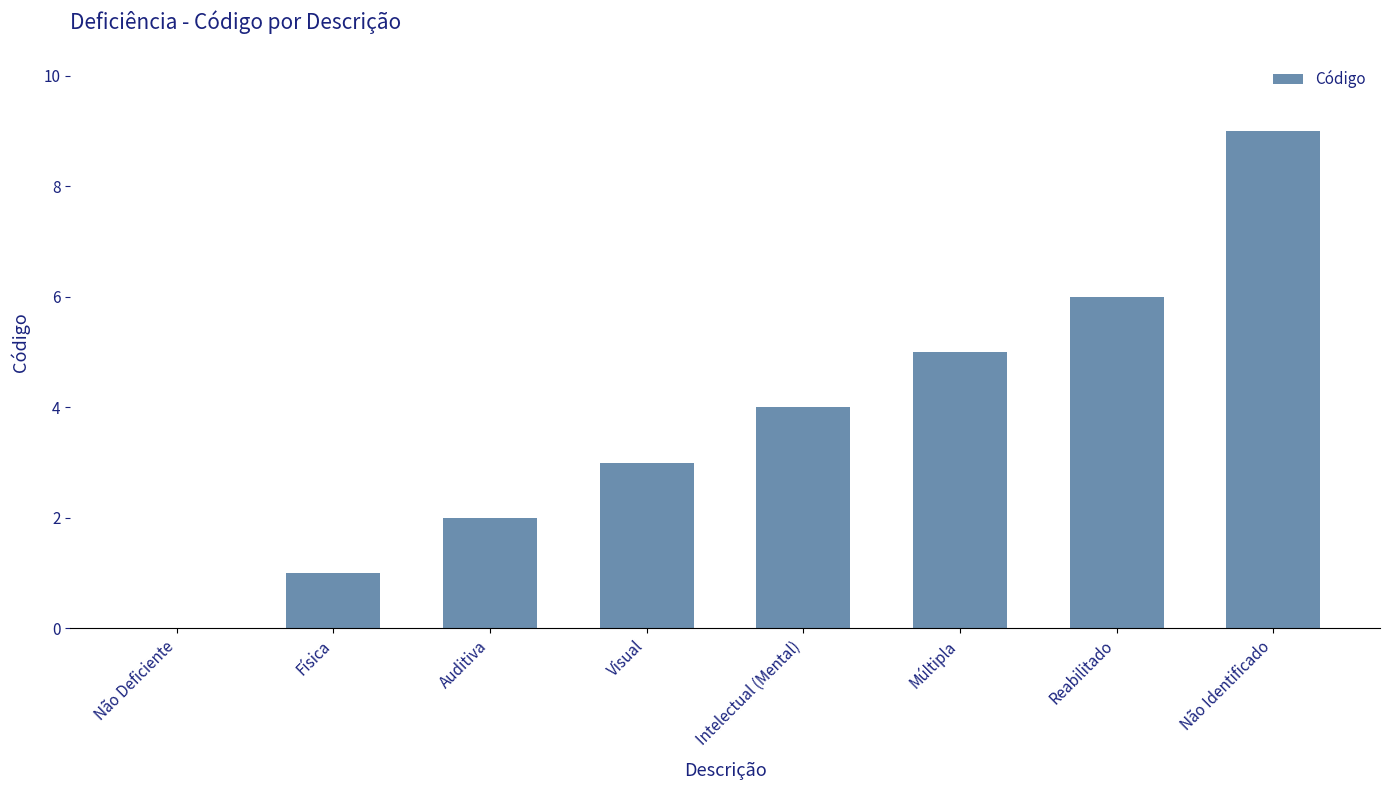

The value at Visual is 3. True or false?

True